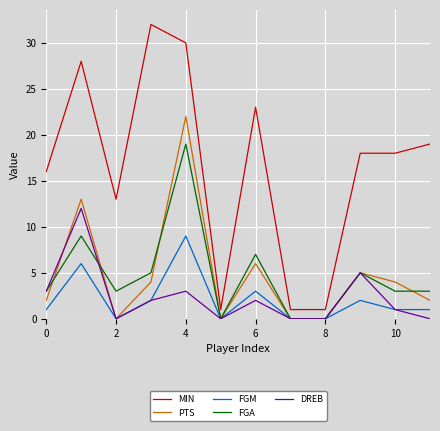

What is the maximum value shown in the chart?

32